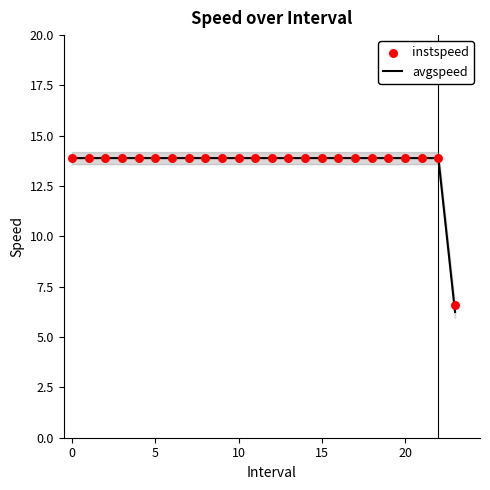

The avgspeed series shows 19.9 at 0. True or false?

False